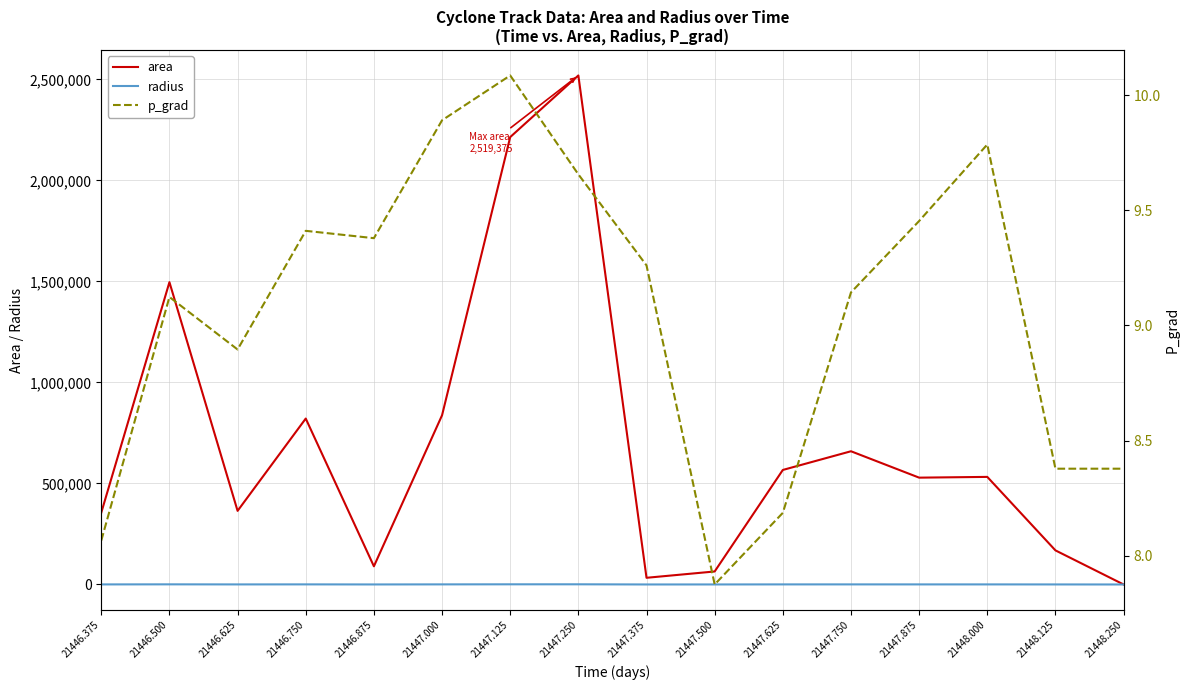

Which has a higher value, 21448.125 or 21446.625?

21446.625